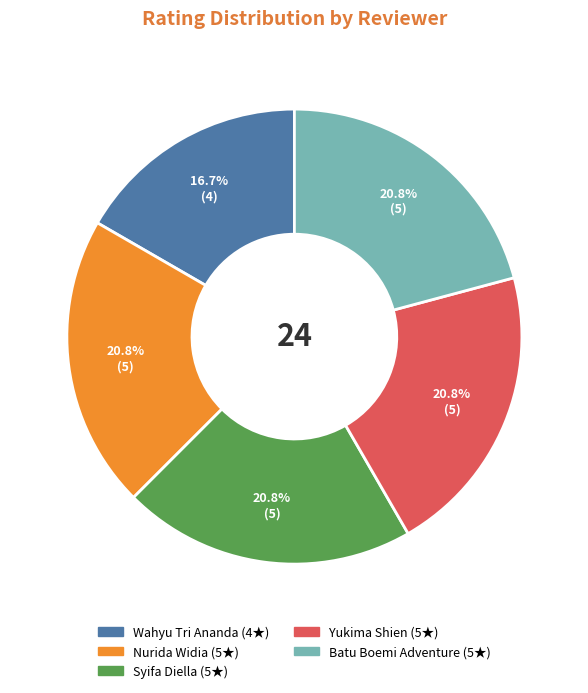

What is the ratio of the value at Wahyu Tri Ananda to the value at Yukima Shien?

0.8